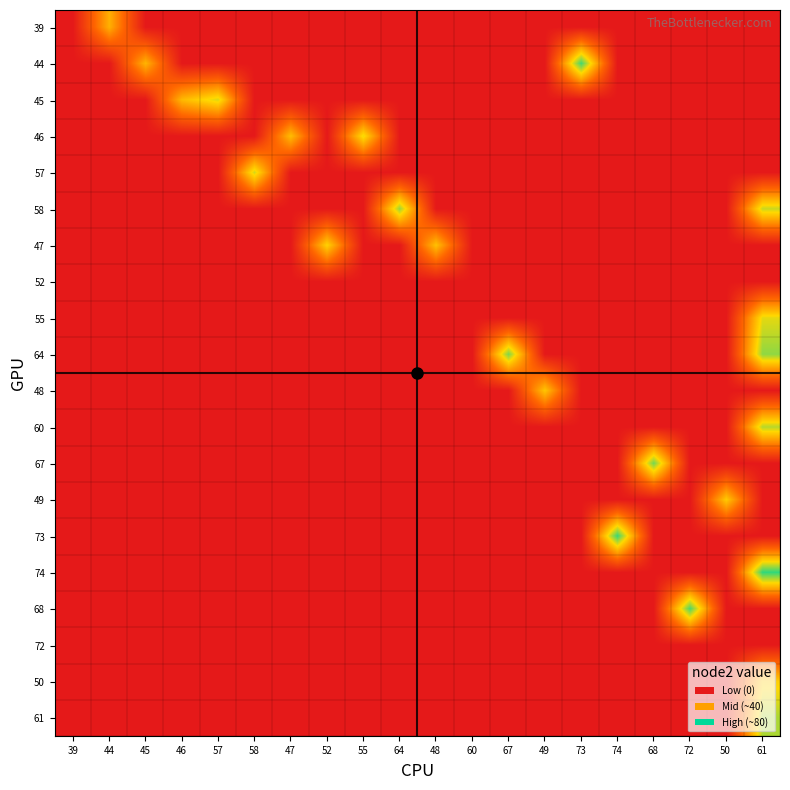

What is the maximum value shown in the chart?

75